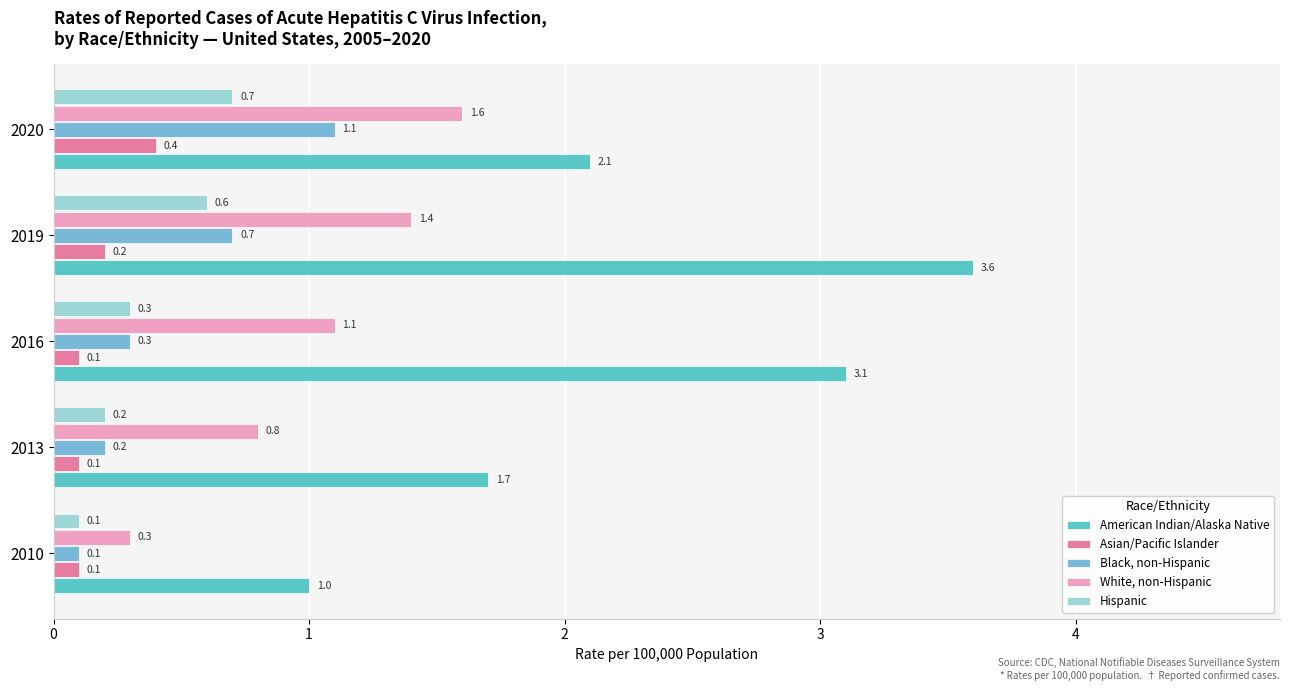

Count the number of categories in the chart.

5